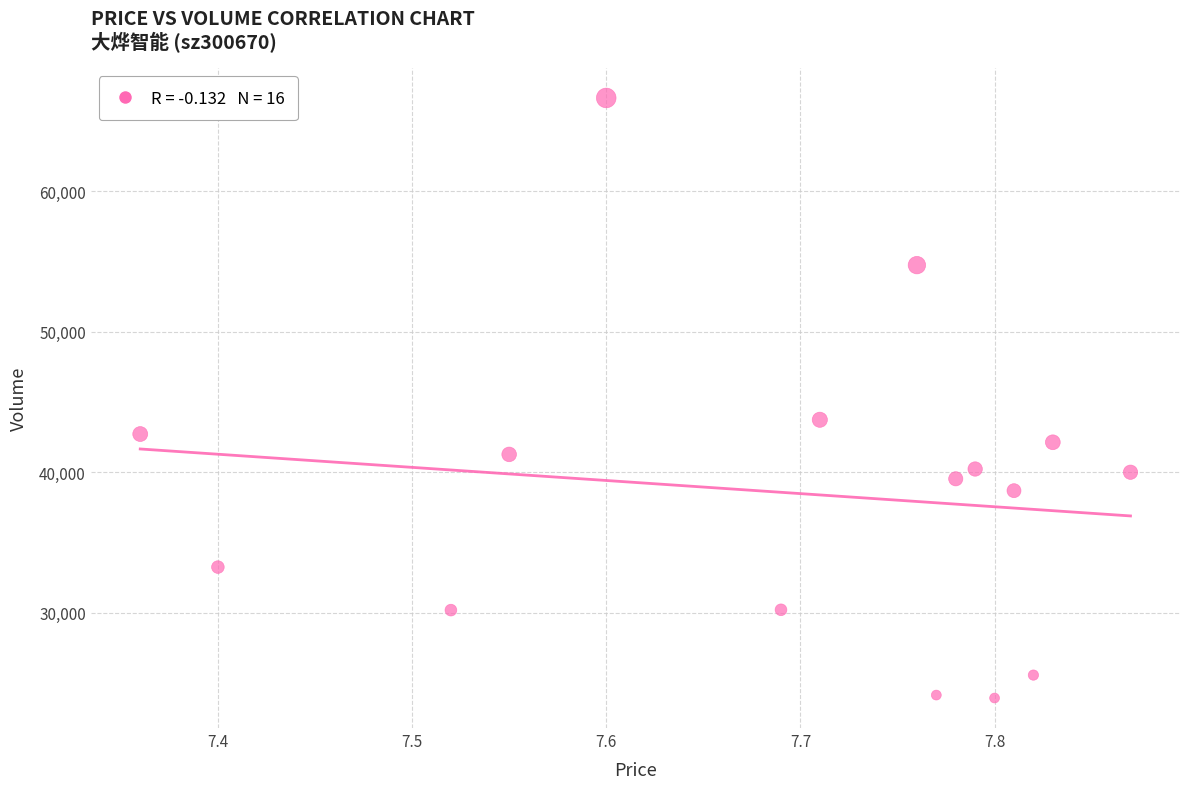

What Y value in the scatter plot is closest to 45294?

43744